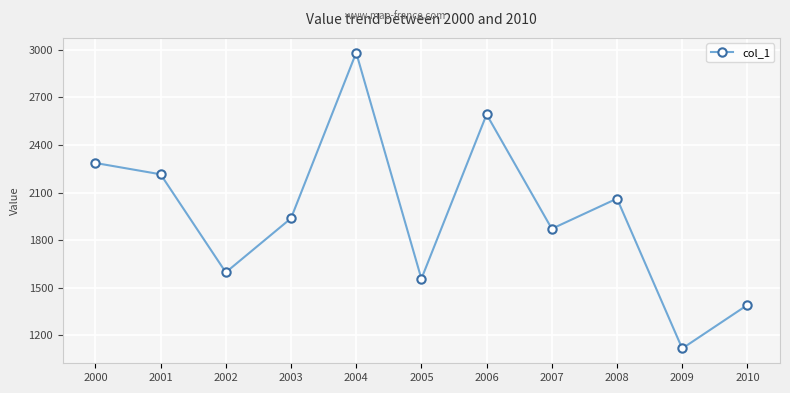

At which category does the chart reach its minimum across all series?

2009